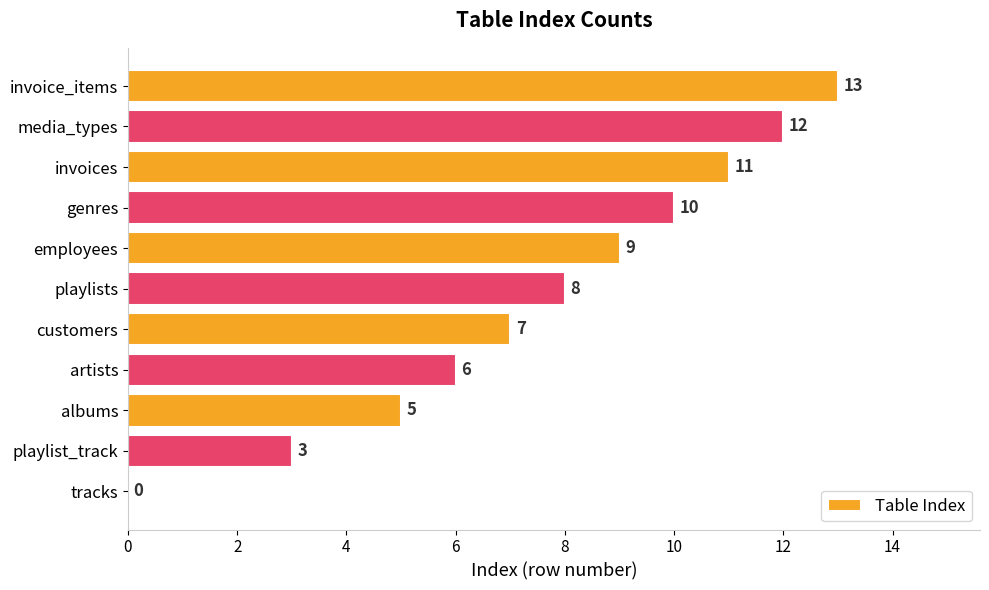

What is the sum of all values?

84